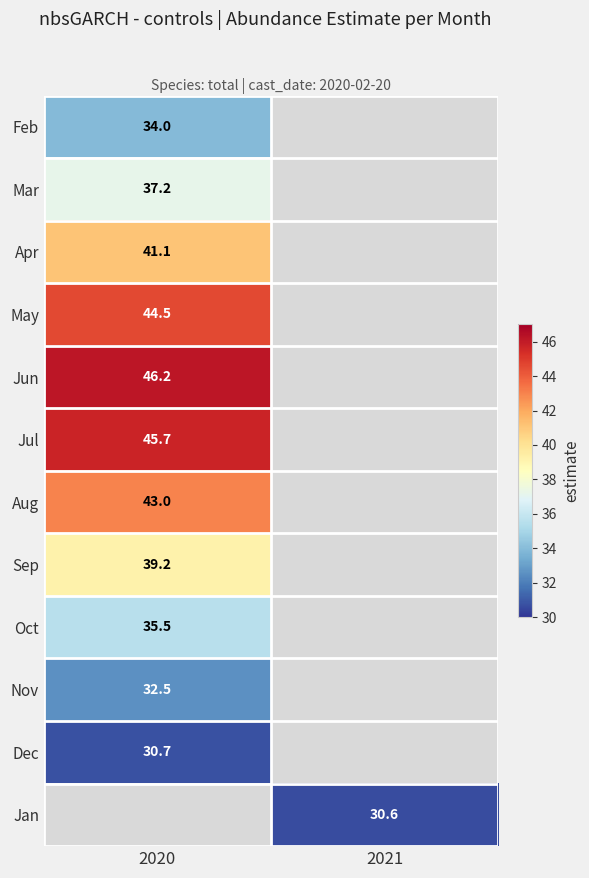

The value of Jul at 2020 is 45.7. True or false?

True